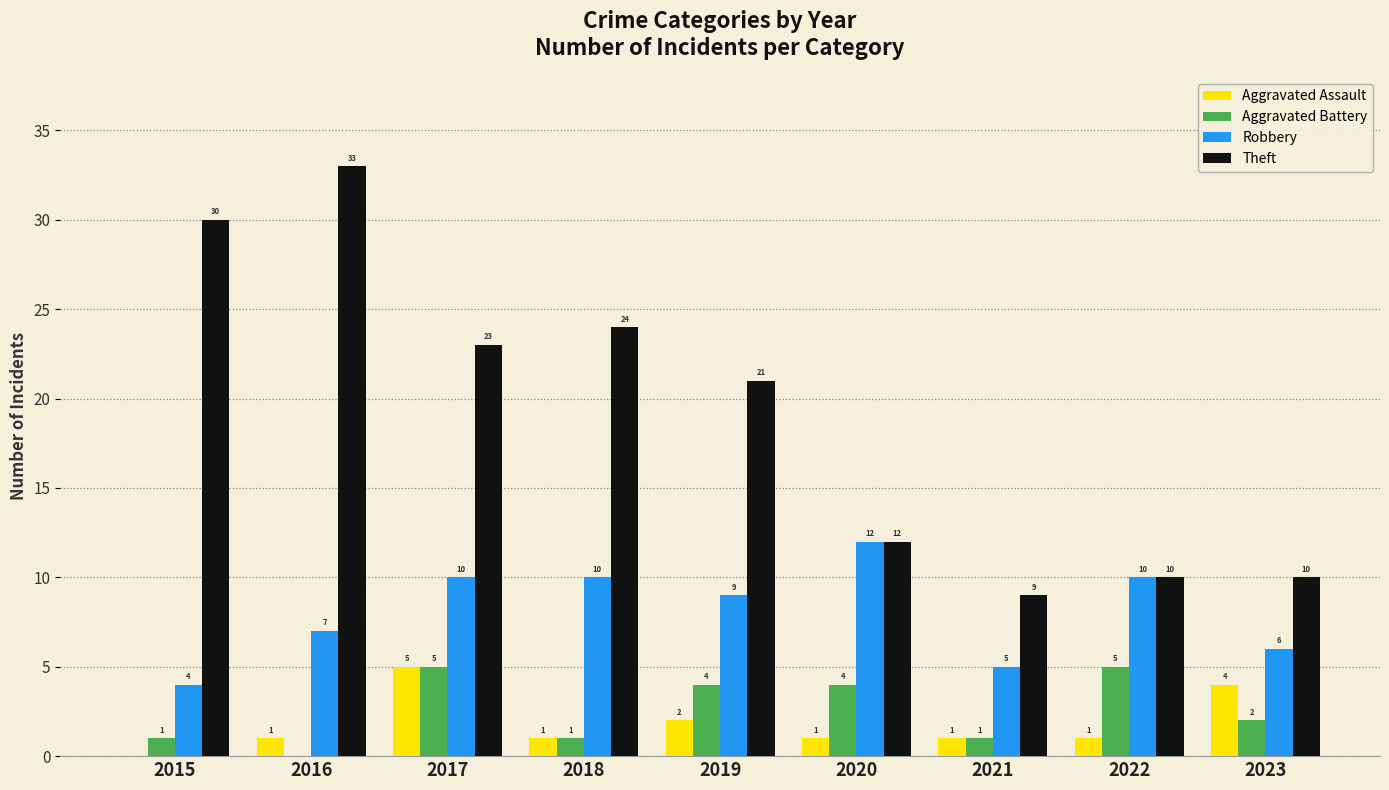

Which series has the widest spread of values?

Theft